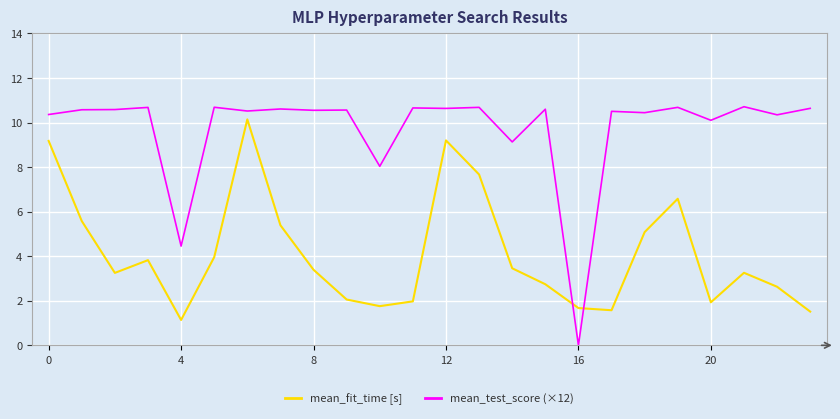

Rank the series by their average value, from lowest to highest.

mean_fit_time [s], mean_test_score (×12)